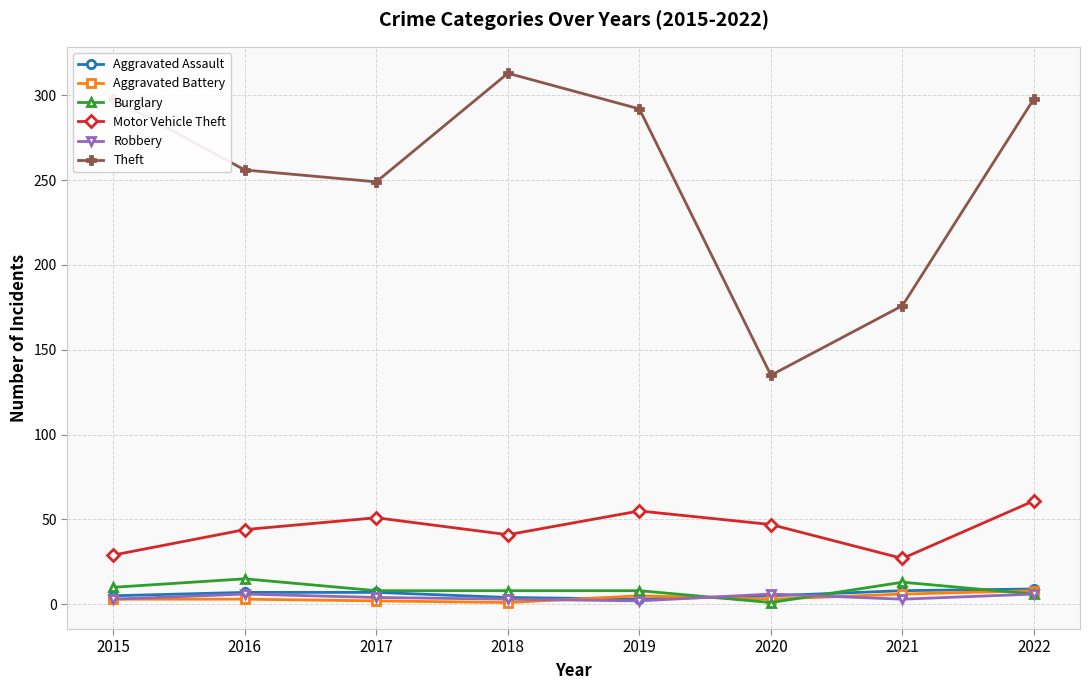

At which label does Motor Vehicle Theft reach its peak?

2022